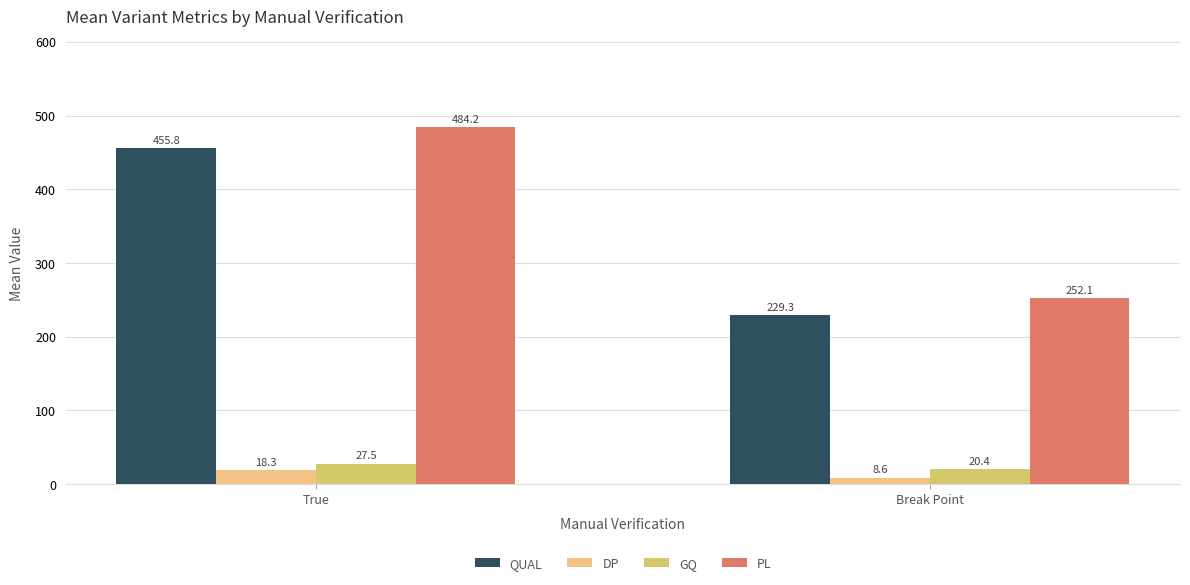

What is the total value across all series at Break Point?

510.4